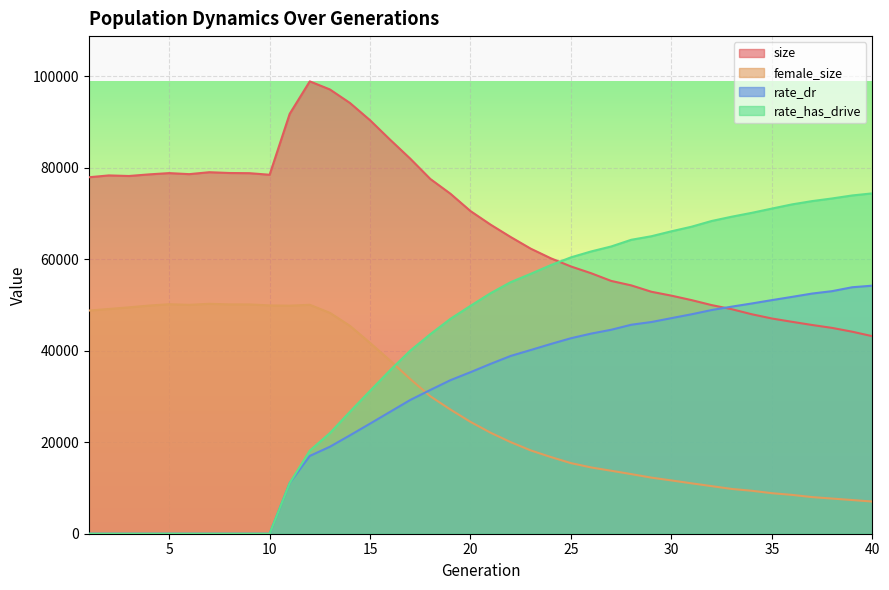

What is the value of the size point at the 2nd from the left?

78284.0